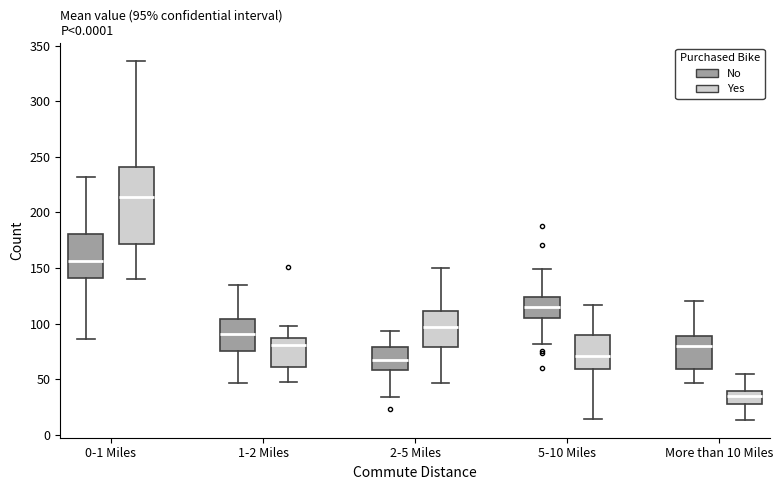

Which box is the tallest, from its lower edge to its upper edge?

0-1 Miles (Yes)